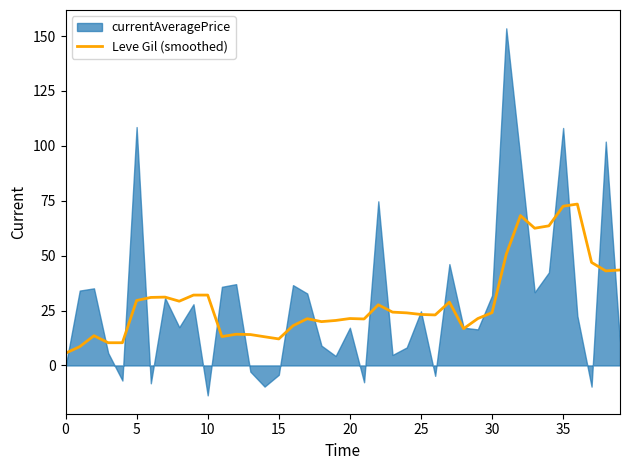

What is the minimum value for Leve Gil (smoothed)?

5.6